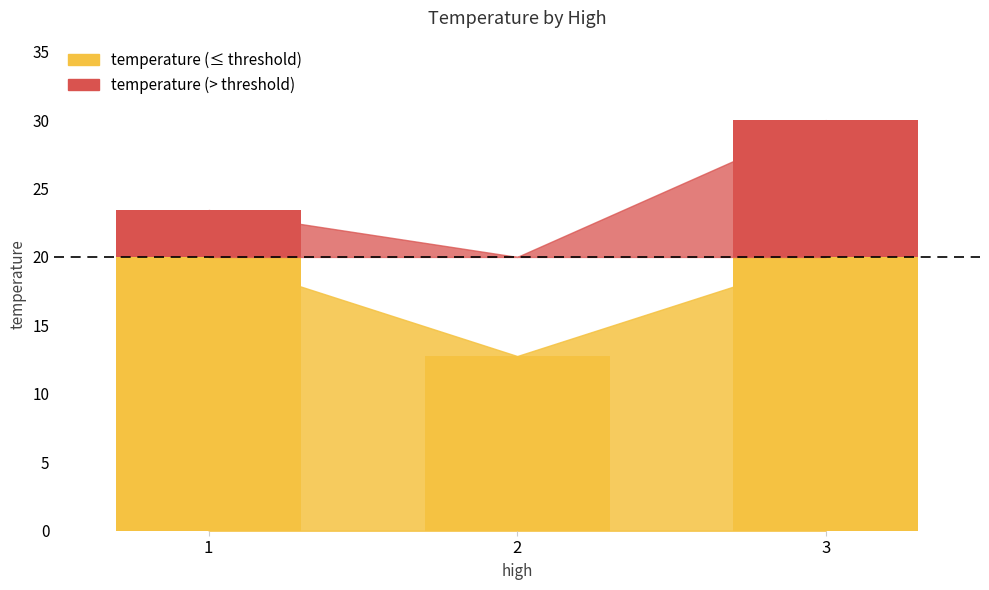

What is the difference between the values at 1 and 3?

6.6